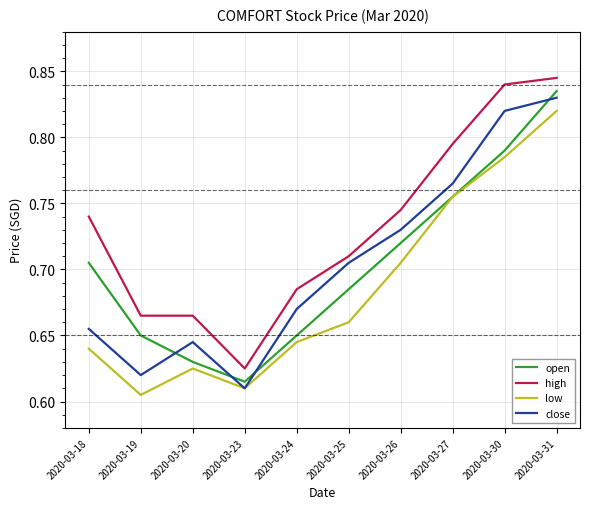

How many series are shown in this chart?

4